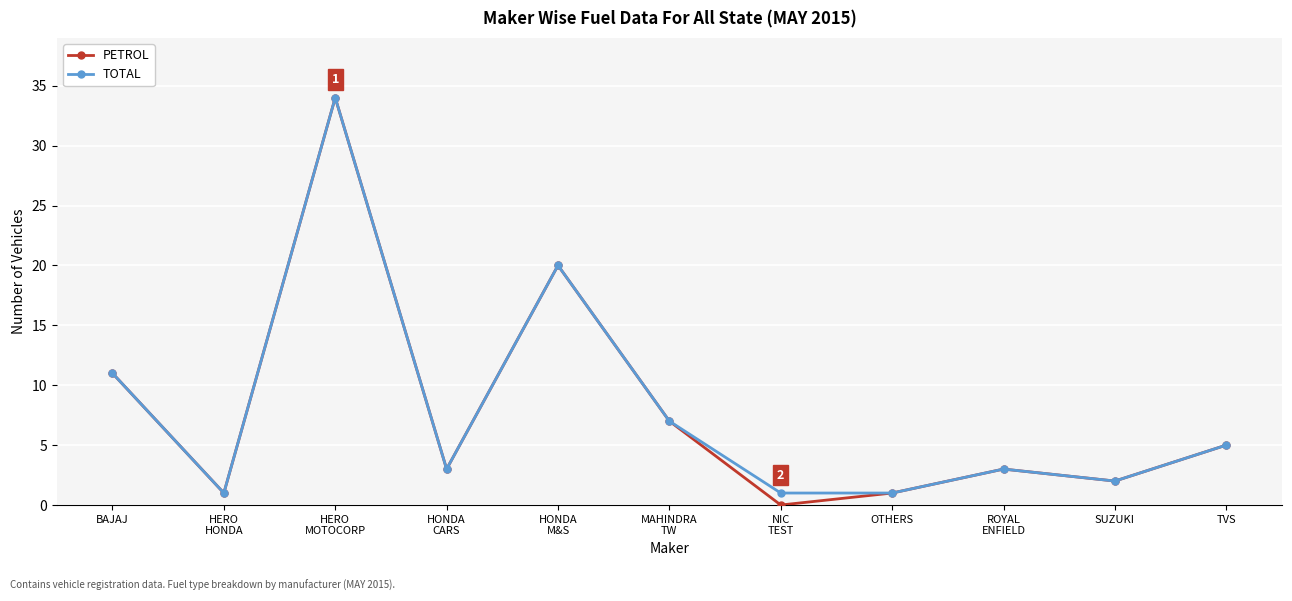

What value does the TOTAL series have at TVS?

5